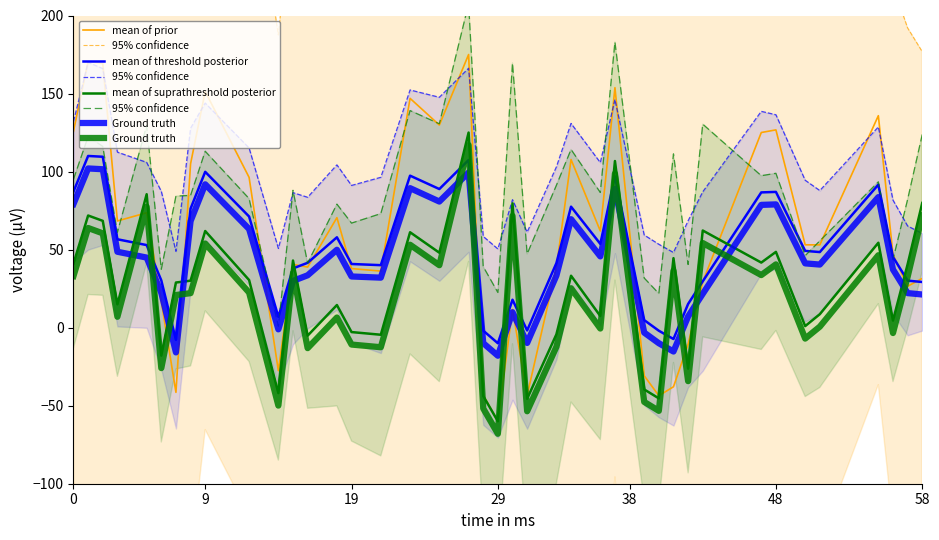

Which series has the widest spread of values?

mean of prior